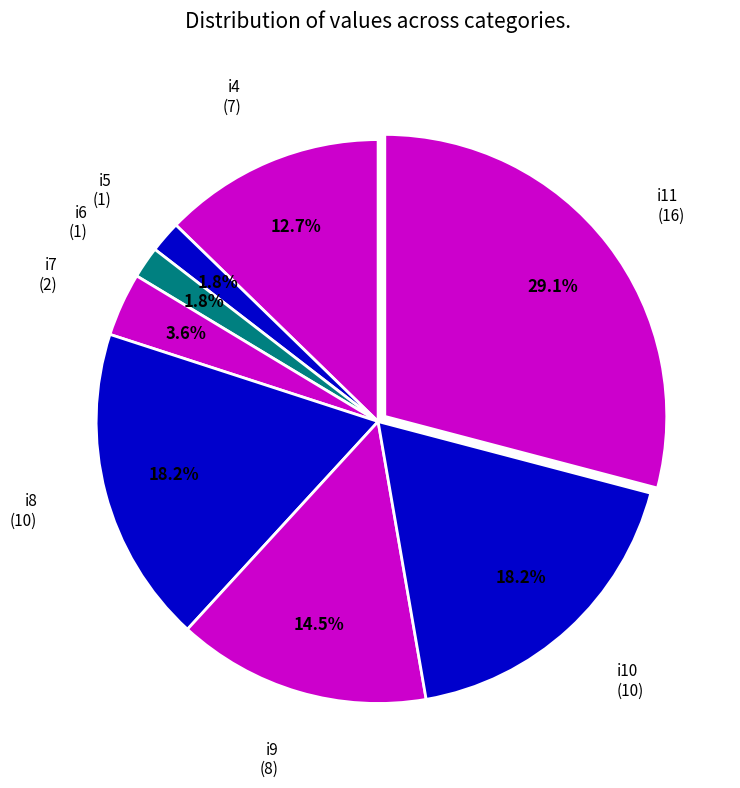

What portion of the pie excludes i11?

70.9%